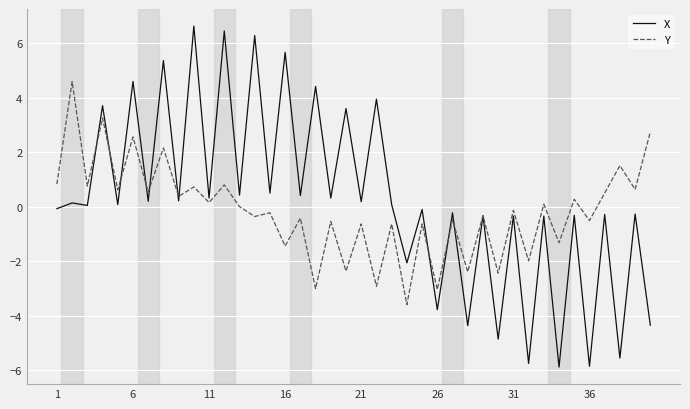

Rank the series by their maximum value, from lowest to highest.

Y, X